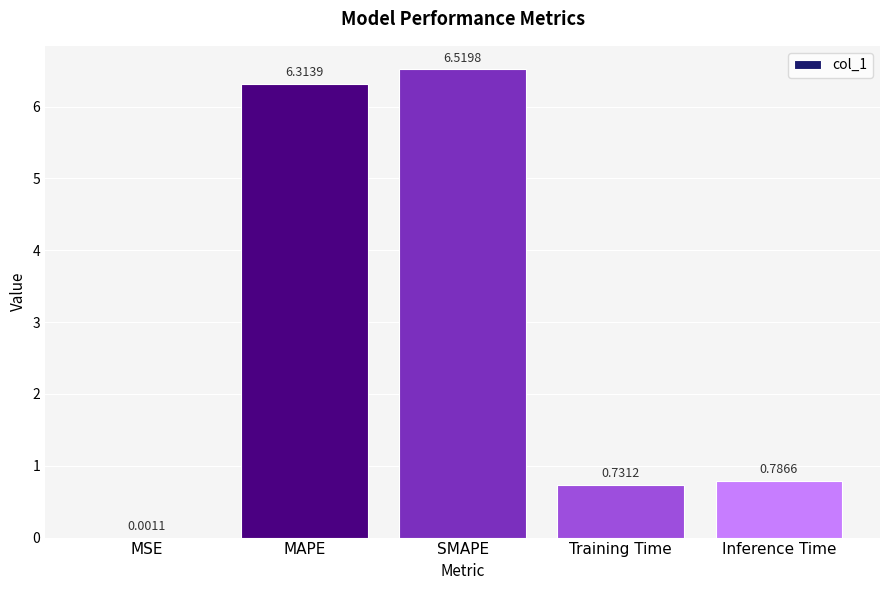

Does the chart contain stacked bars?

No